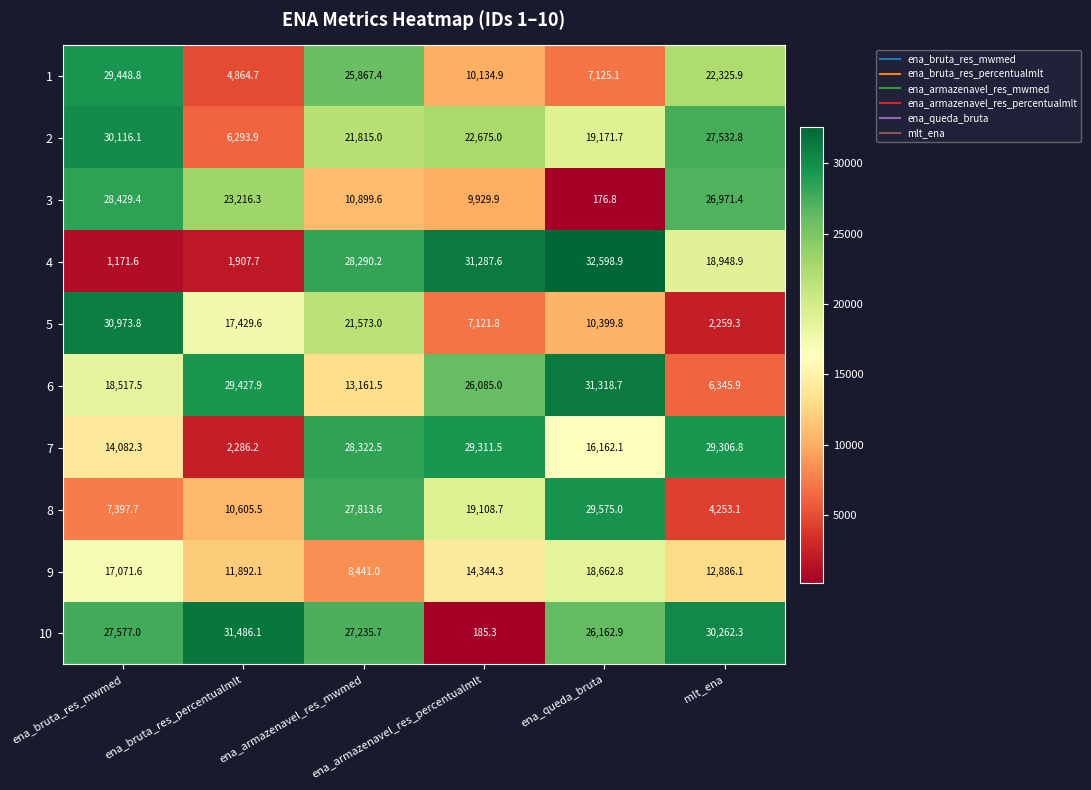

What is the maximum value for 1?

29448.8